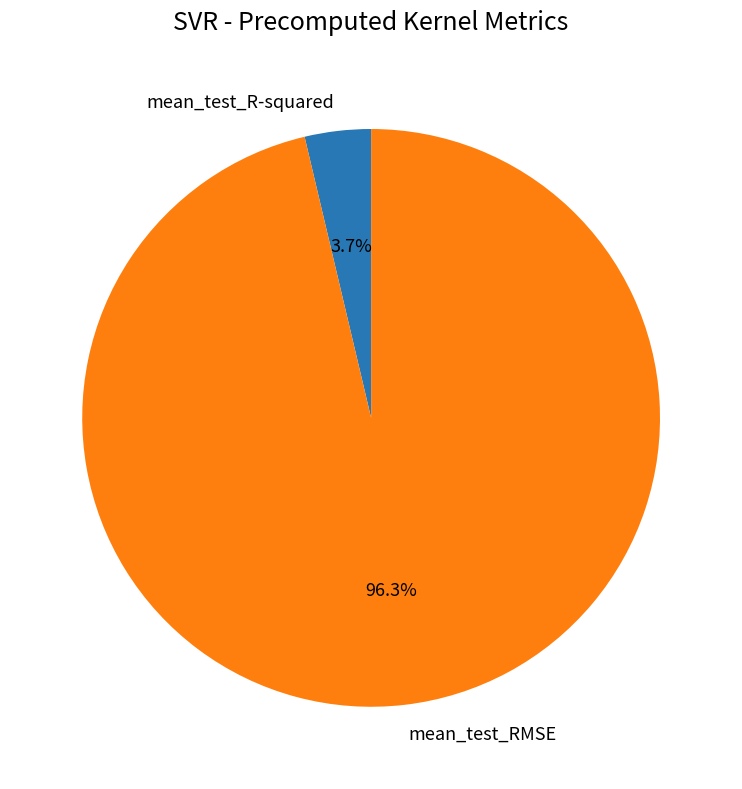

Count the number of slices in the pie.

2